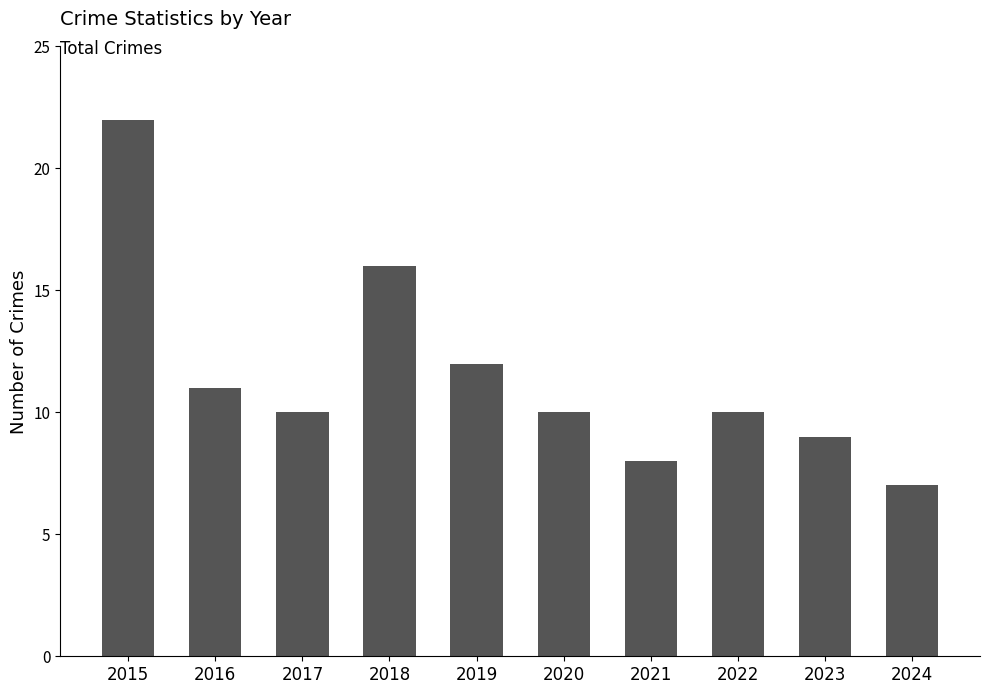

Which has a higher value, 2016 or 2018?

2018